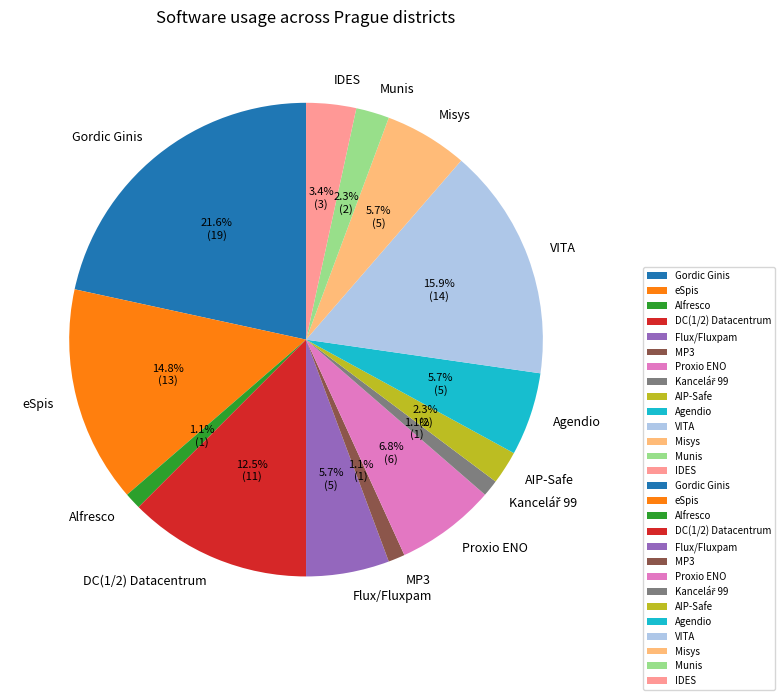

The DC(1/2) Datacentrum slice represents 27% of the pie. True or false?

False